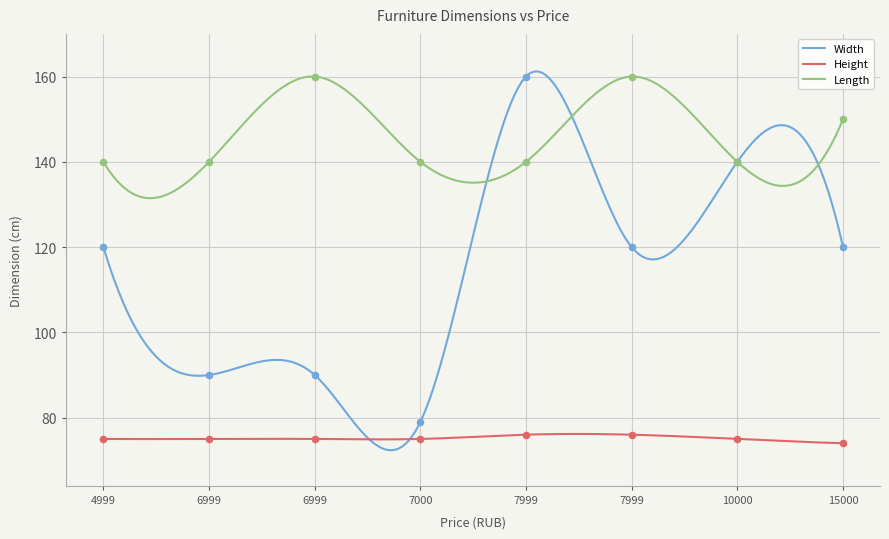

Which series has the largest Y range (max minus min)?

Width